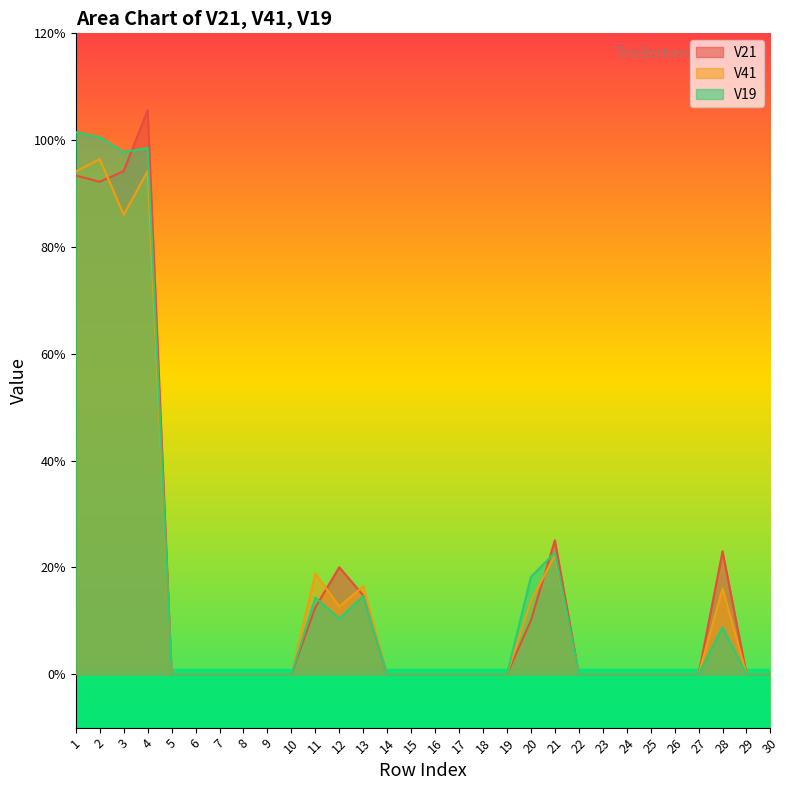

What are all the series names shown in the legend?

V21, V41, V19